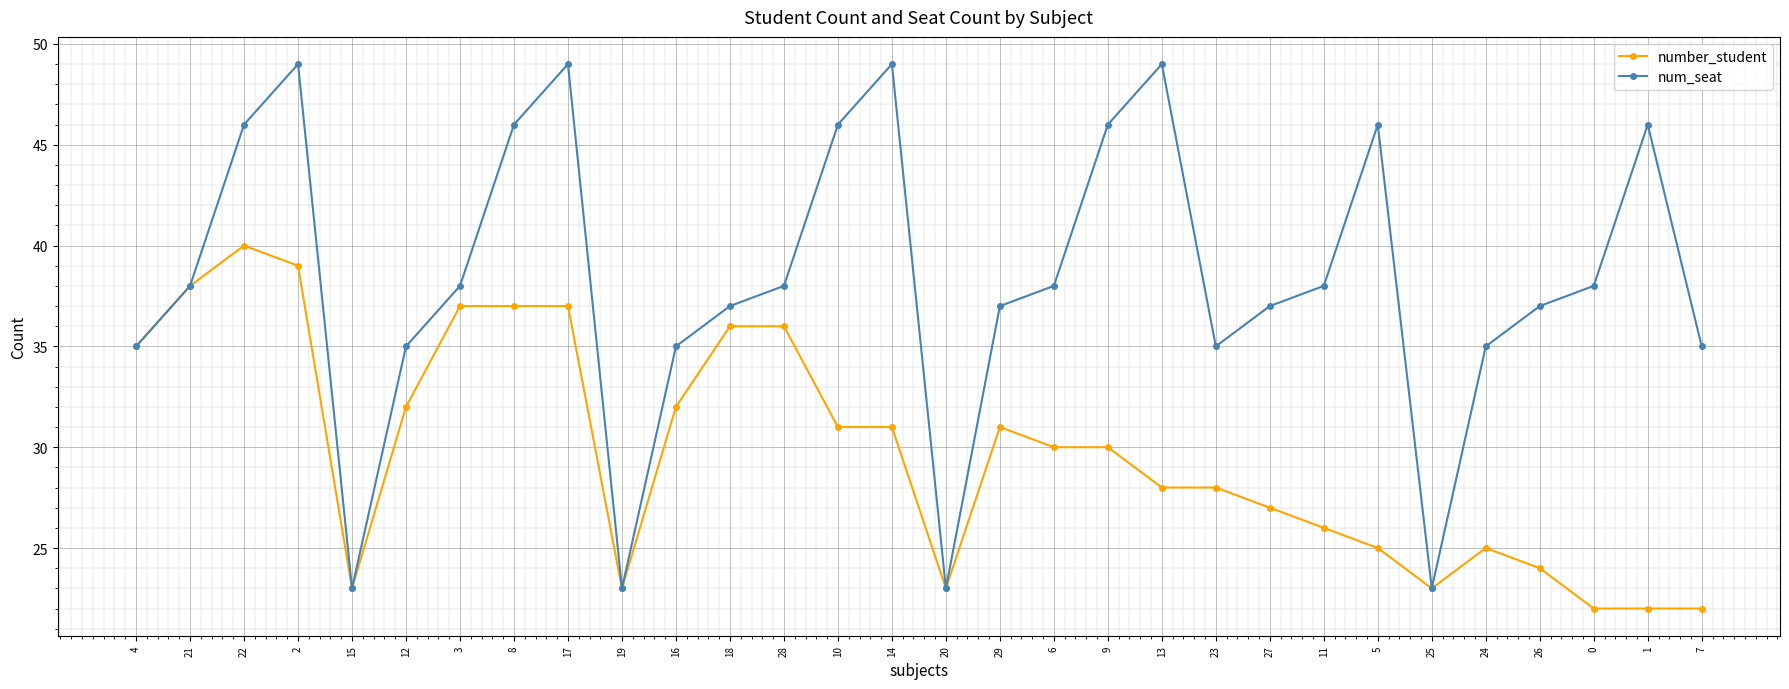

In num_seat, how many points are lower than both neighbors (excluding endpoints)?

5